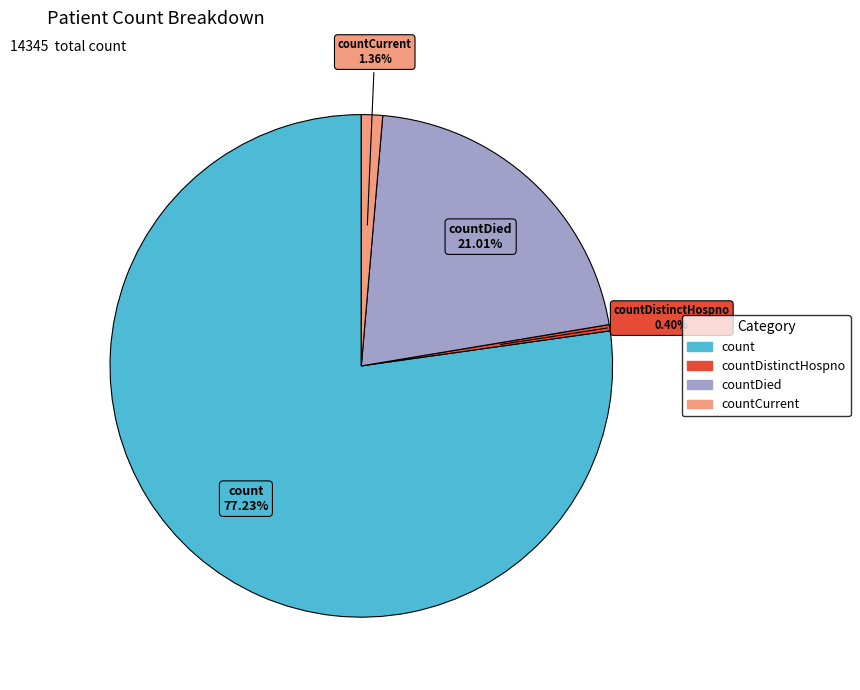

Does any single category account for the majority?

Yes